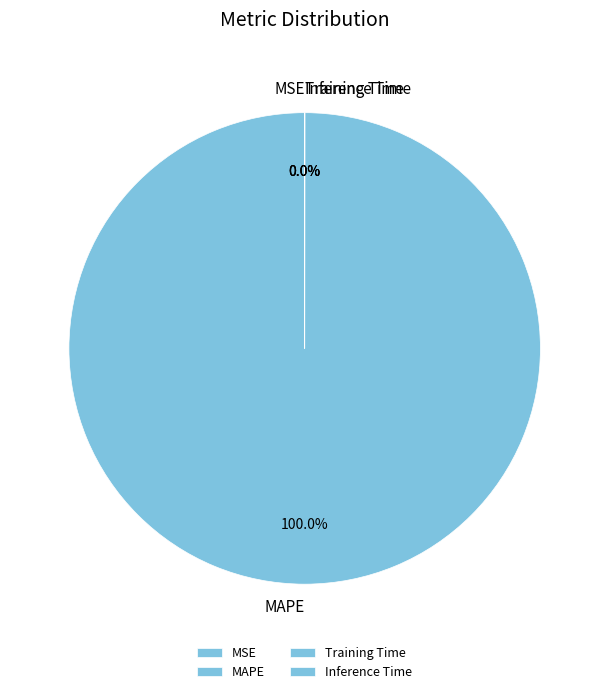

What is the largest slice in the pie chart?

MAPE